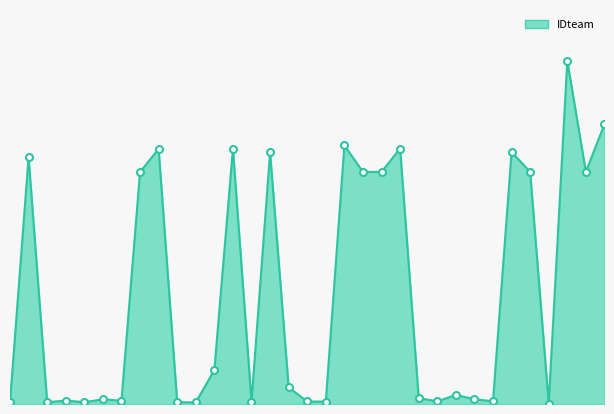

How many points are lower than both their immediate neighbors (excluding endpoints)?

11